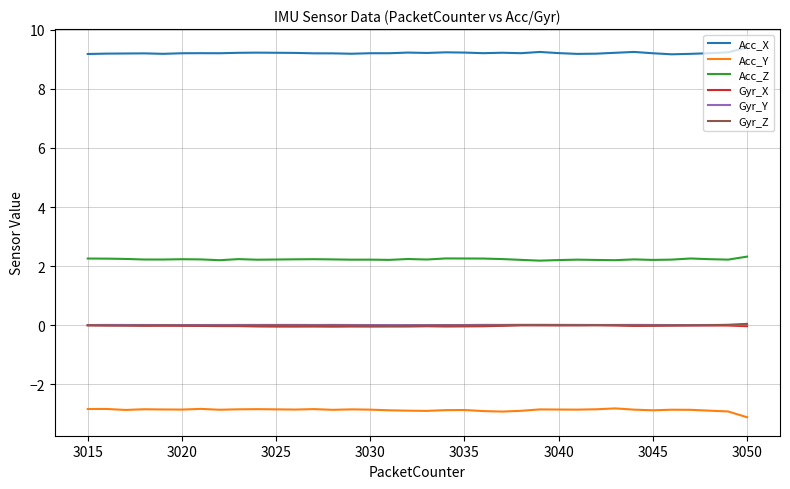

True or false: Gyr_Y and Acc_Z intersect in this chart.

False